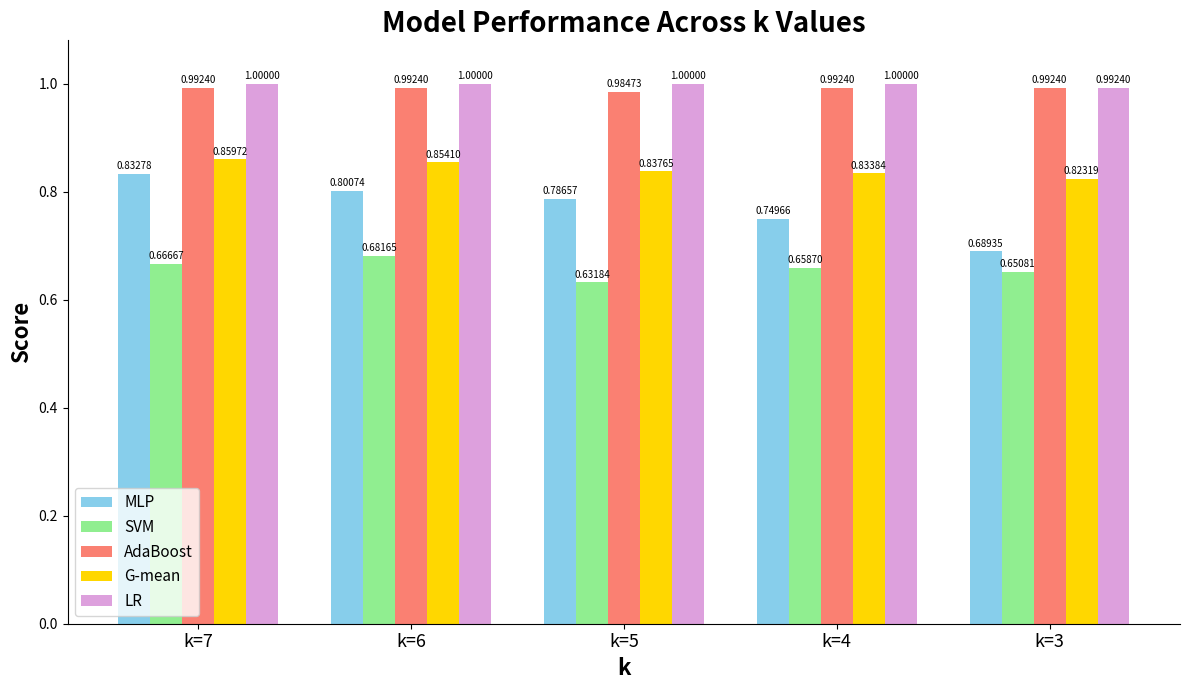

True or false: LR has a value of 0.3 at k=6.

False